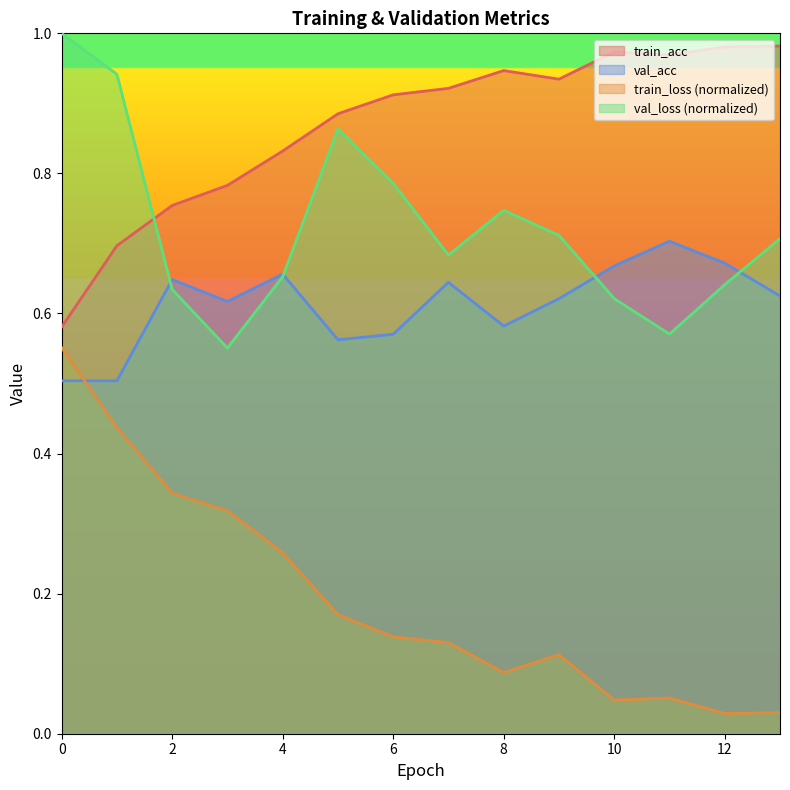

Reading right to left, what are all the values shown in this chart?

train_acc: 13=1.0	12=1.0	11=1.0	10=1.0	9=0.9	8=0.9	7=0.9	6=0.9	5=0.9	4=0.8	3=0.8	2=0.8	1=0.7	0=0.6
train_loss: 13=0.0	12=0.0	11=0.1	10=0.0	9=0.1	8=0.1	7=0.1	6=0.1	5=0.2	4=0.3	3=0.3	2=0.3	1=0.4	0=0.6
val_acc: 13=0.6	12=0.7	11=0.7	10=0.7	9=0.6	8=0.6	7=0.6	6=0.6	5=0.6	4=0.7	3=0.6	2=0.6	1=0.5	0=0.5
val_loss: 13=0.7	12=0.6	11=0.6	10=0.6	9=0.7	8=0.7	7=0.7	6=0.8	5=0.9	4=0.7	3=0.6	2=0.6	1=0.9	0=1.0